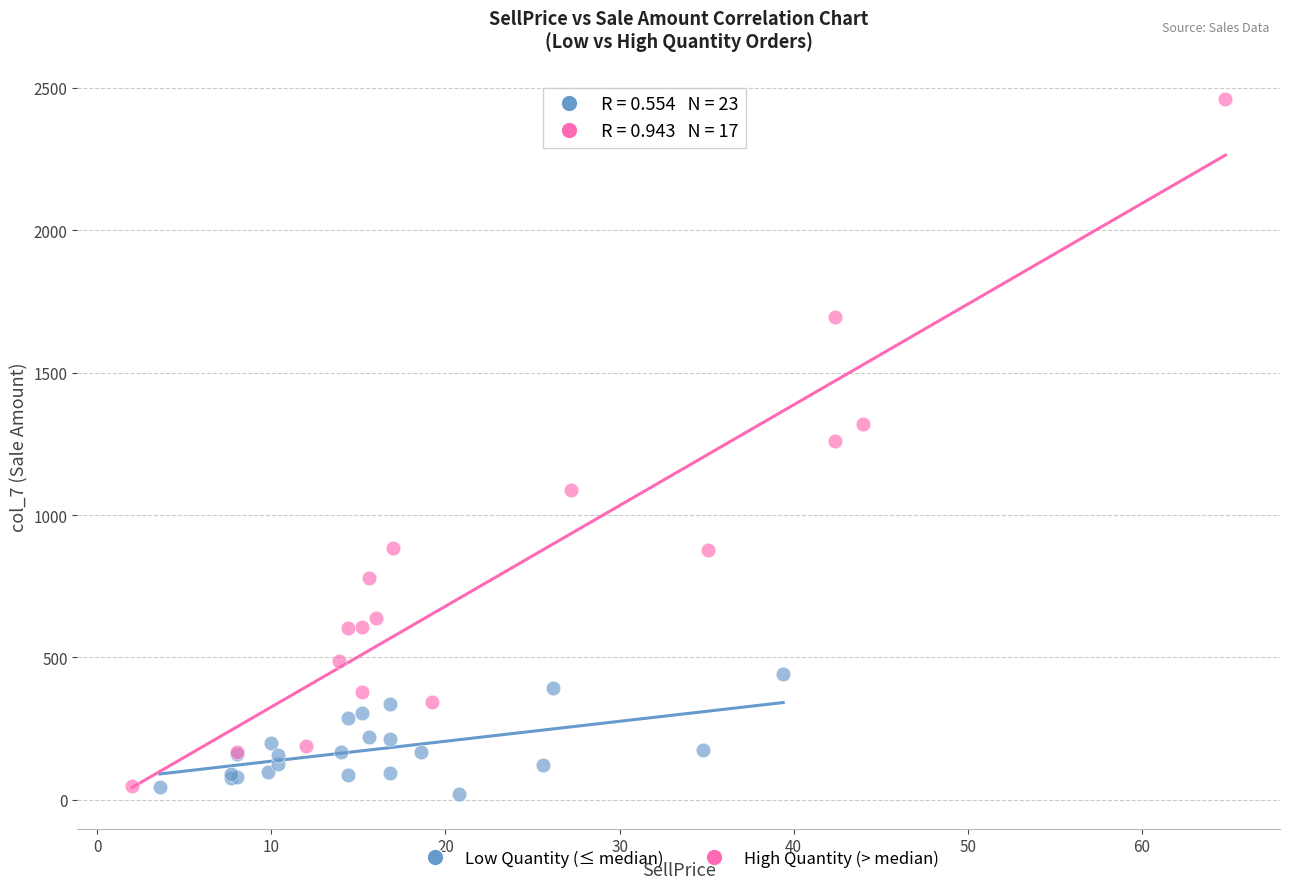

Which series contains the highest Y value?

High Quantity (> median)